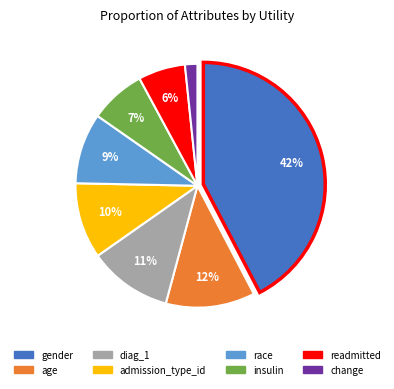

True or false: diag_1 accounts for 11% of the total.

True